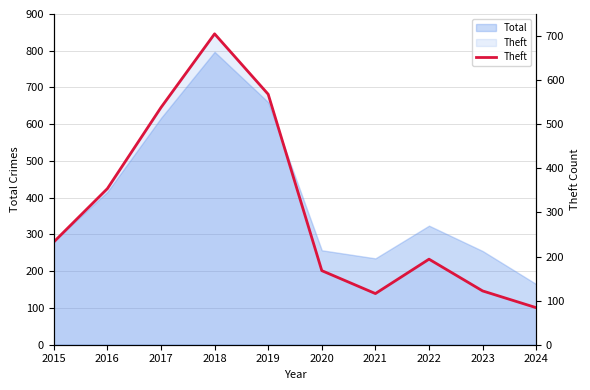

What is the sum of the values at 2021 and 2022?

310